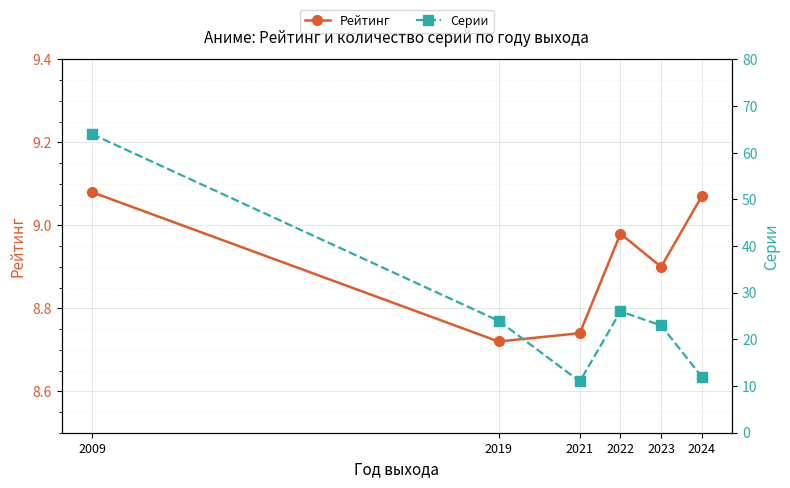

At which label does Серии reach its minimum?

2021